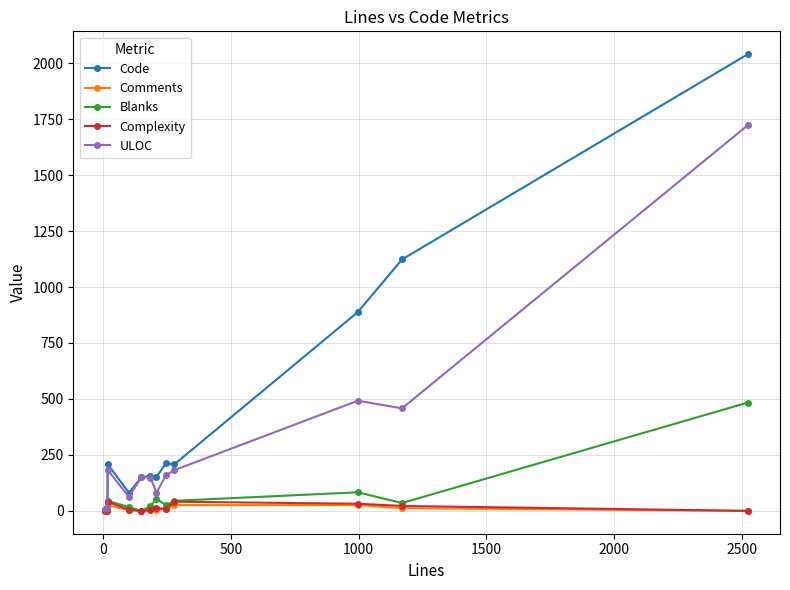

True or false: Complexity has more than 1 points higher than both neighbors.

True